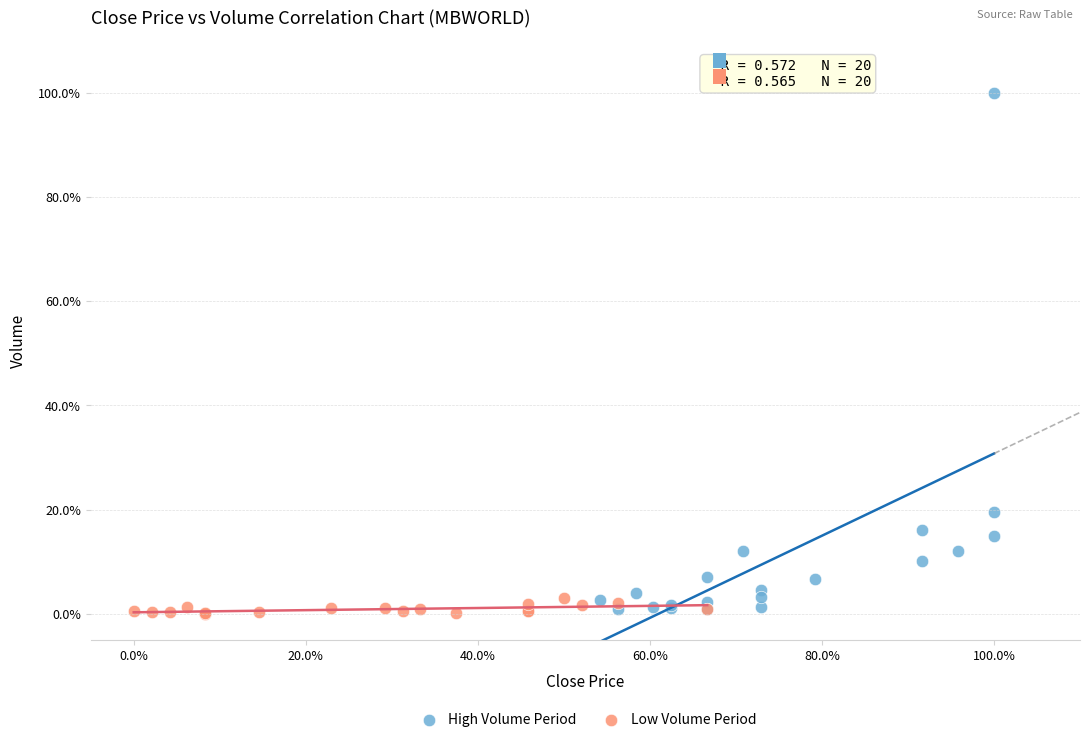

Which series has the widest spread of Y values?

High Volume Period